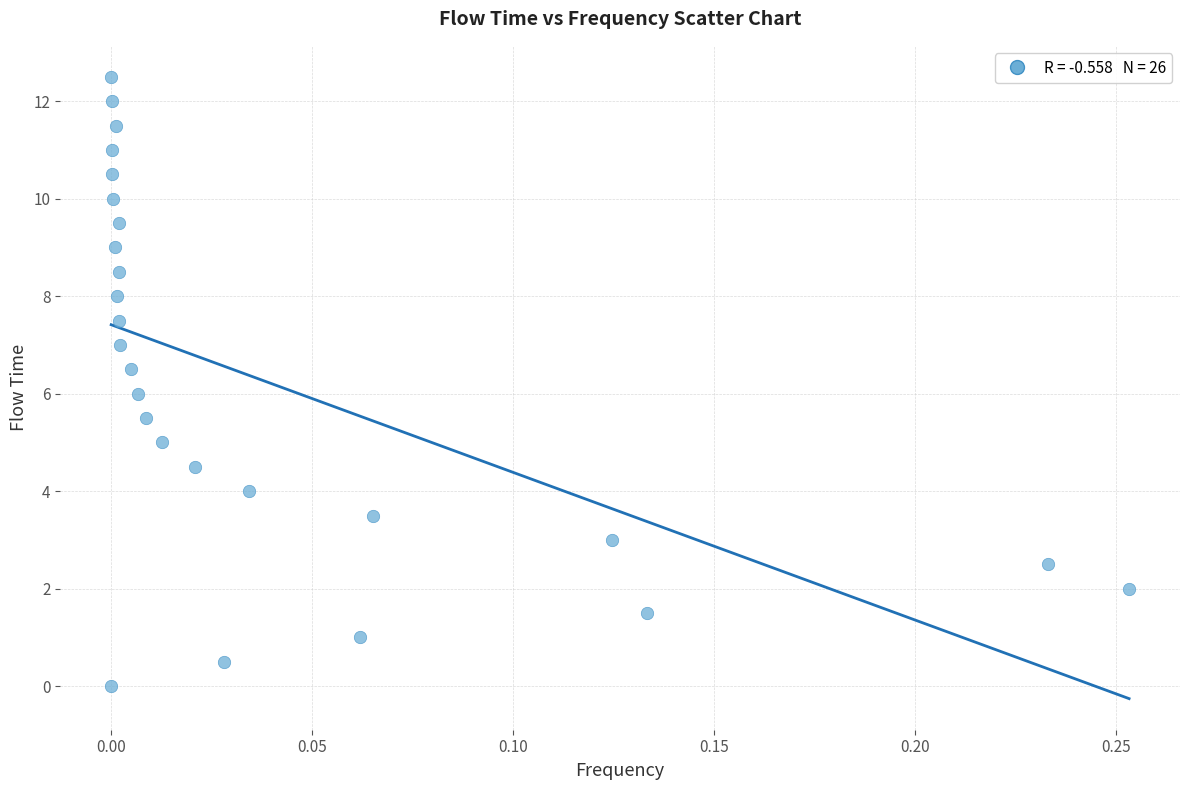

What is the range of Y values (max minus min)?

12.5